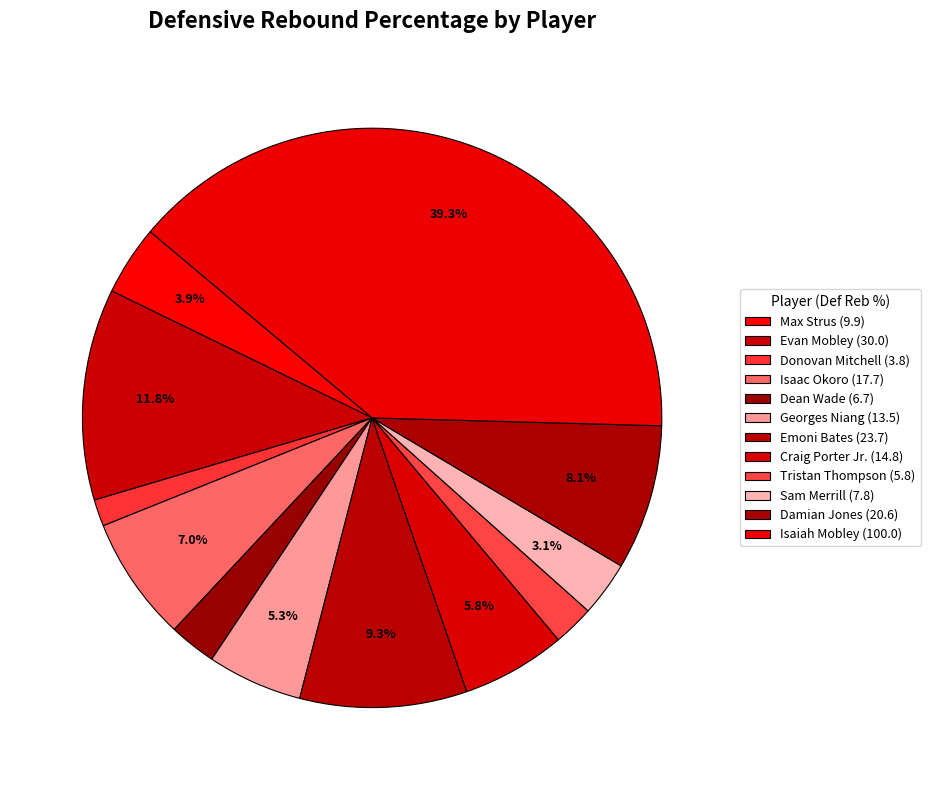

Rank the categories by value from lowest to highest.

Donovan Mitchell, Tristan Thompson, Dean Wade, Sam Merrill, Max Strus, Georges Niang, Craig Porter Jr., Isaac Okoro, Damian Jones, Emoni Bates, Evan Mobley, Isaiah Mobley